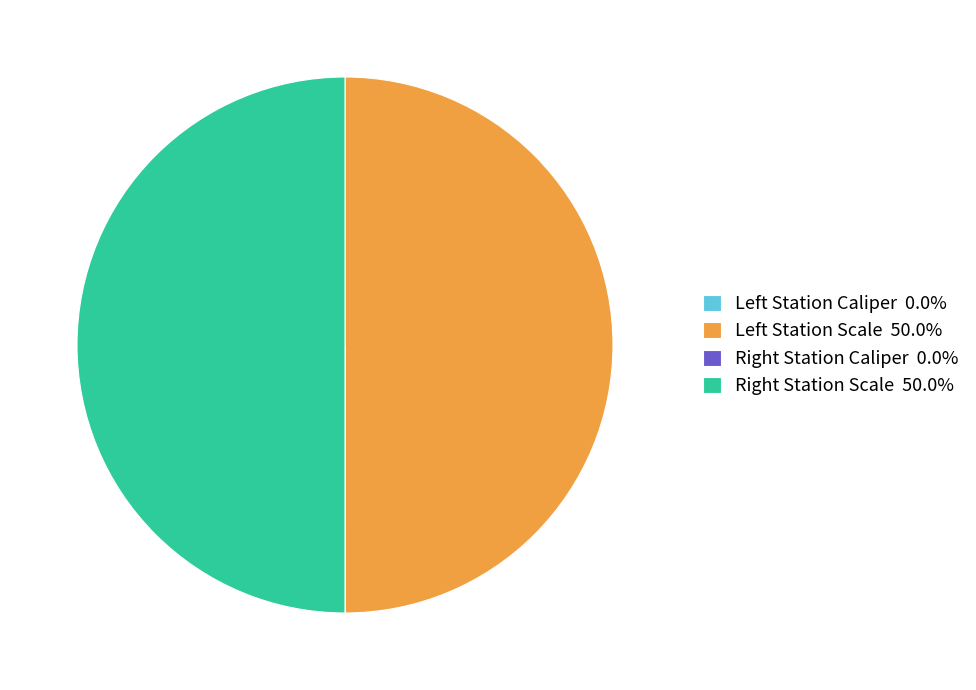

To the nearest percent, what is the average slice percentage?

25%